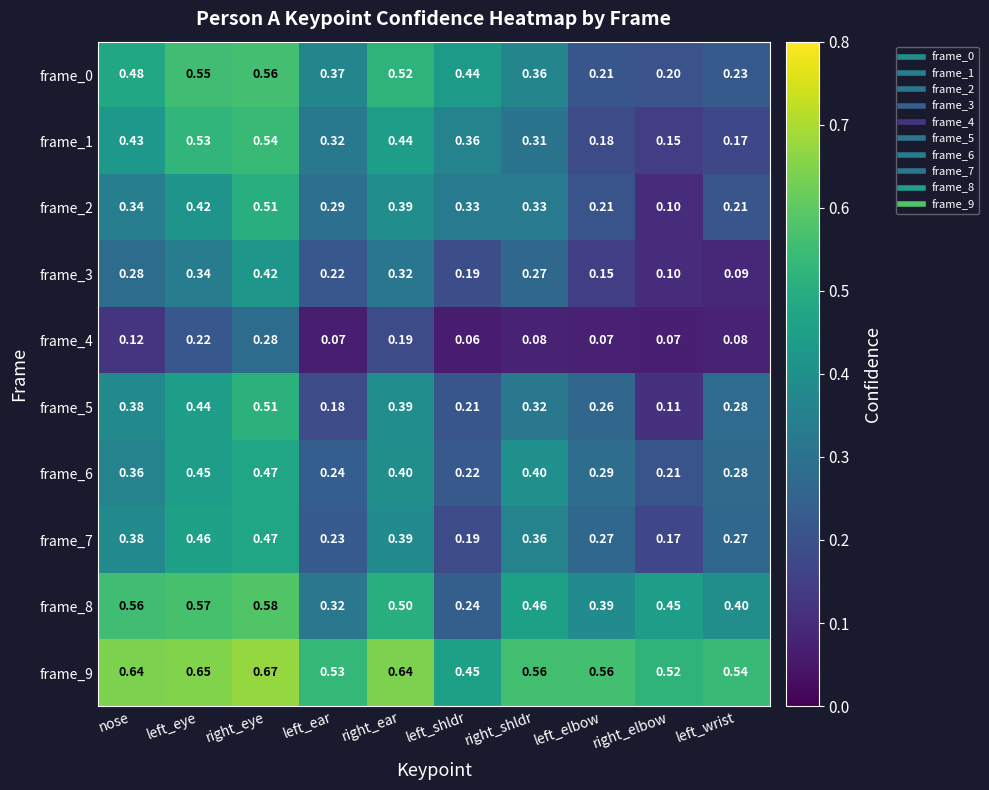

At which category is the sum across all series the highest?

right_eye